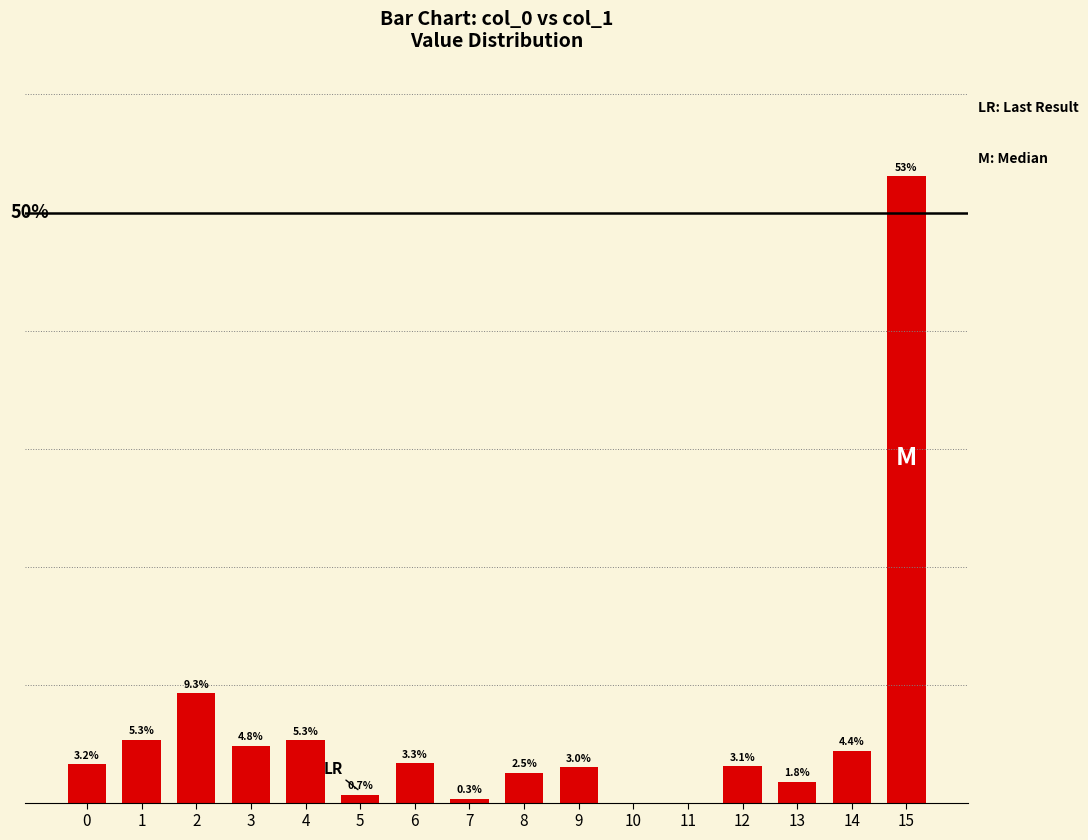

Does the chart contain stacked bars?

No